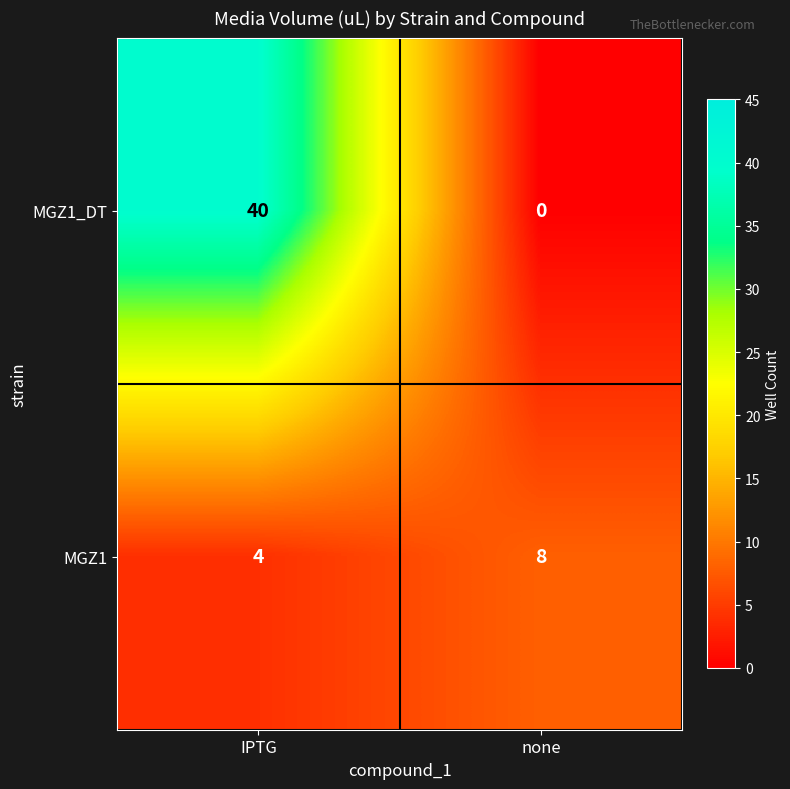

What is the difference between the MGZ1 values at IPTG and none?

4